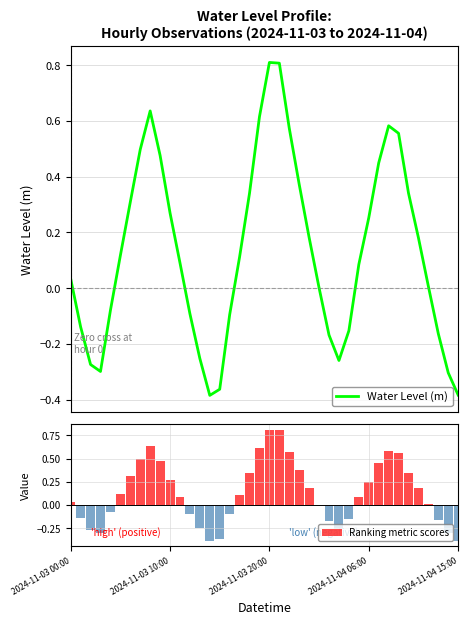

Where is Water Level (m) nearest to the value 0?

25